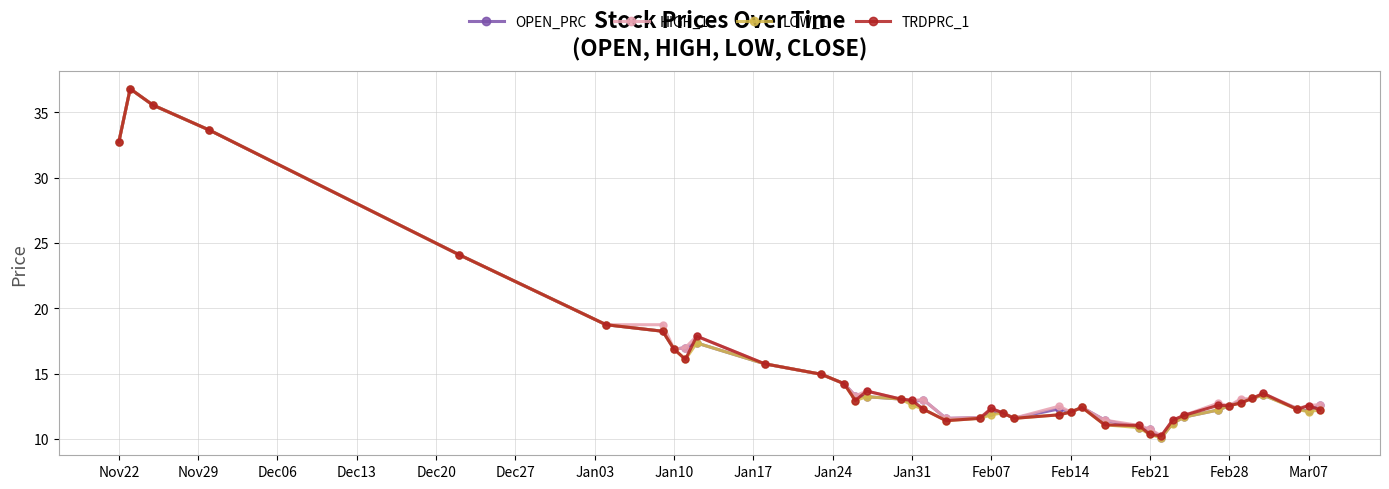

What are all the series names shown in the legend?

OPEN_PRC, HIGH_1, LOW_1, TRDPRC_1